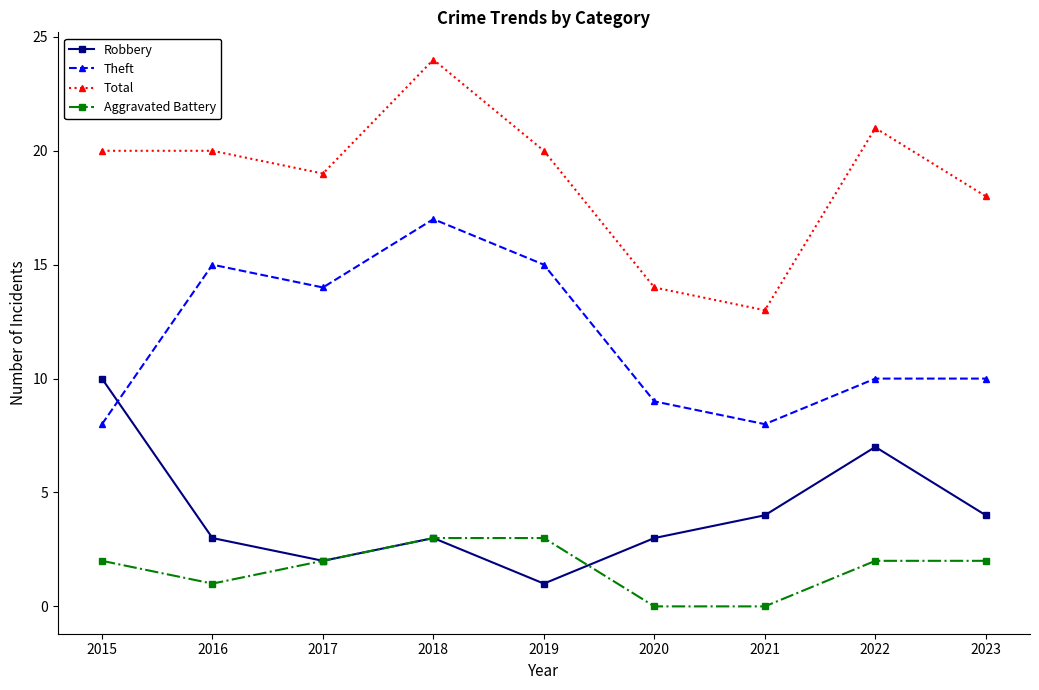

True or false: Aggravated Battery and Robbery cross at least once.

True